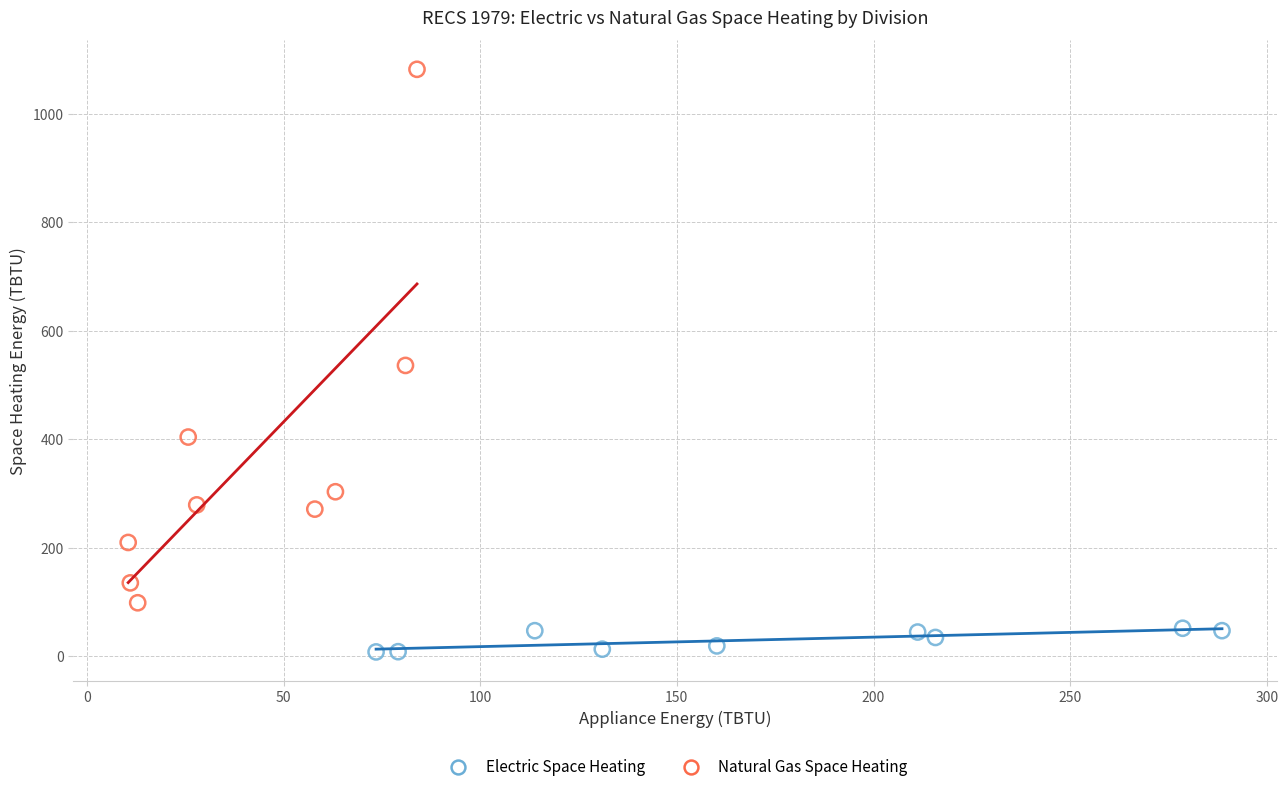

What are all the series names shown in the legend?

Electric Space Heating, Natural Gas Space Heating